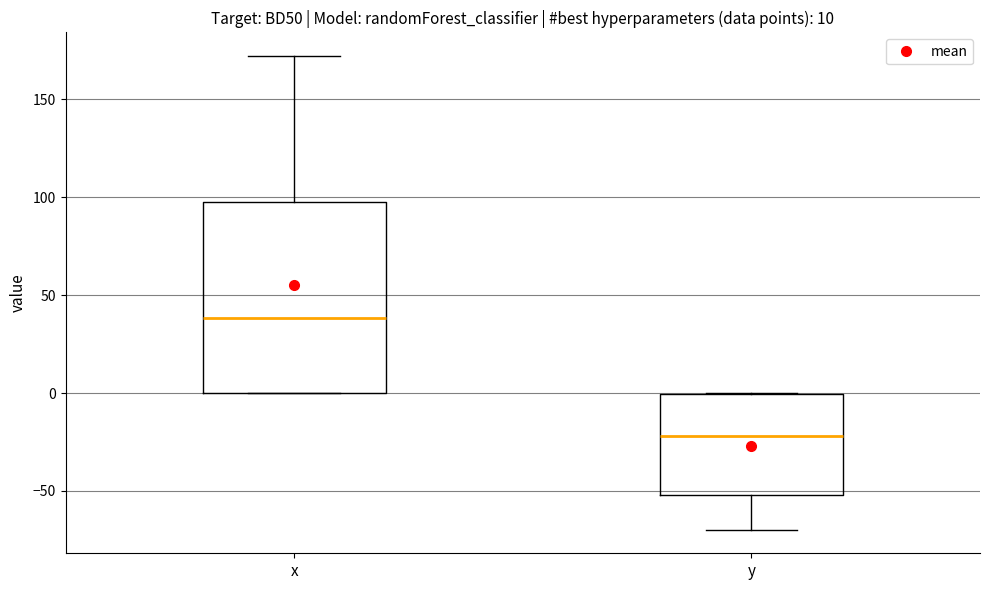

Which box's median line is the lowest?

y